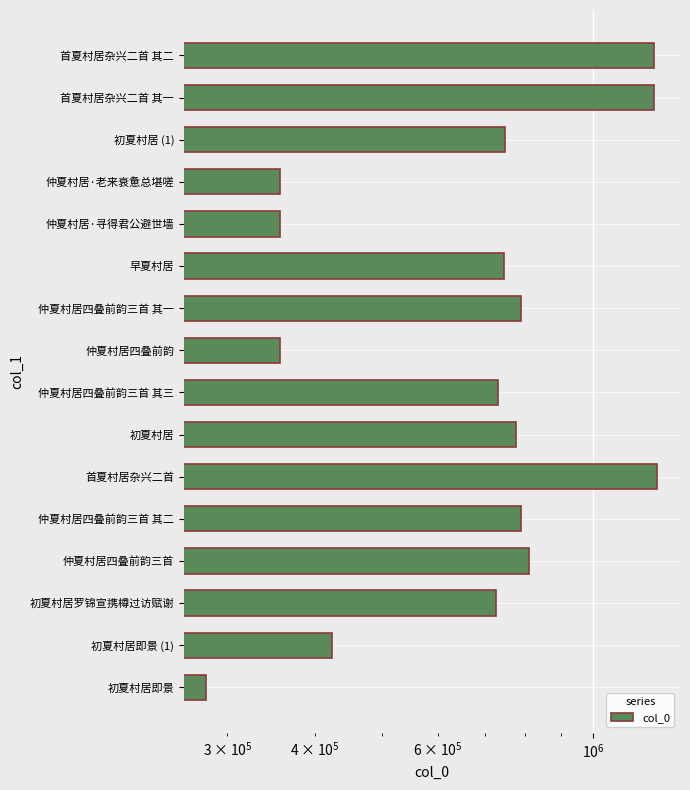

The chart shows a value of 367563 at 初夏村居罗锦宣携樽过访赋谢. True or false?

False